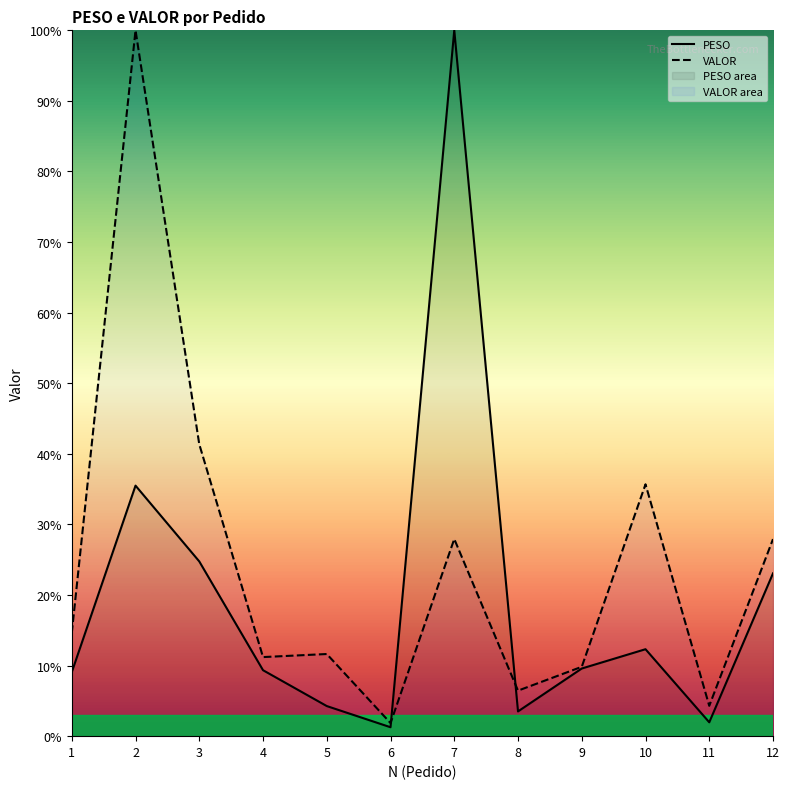

Which category has the lowest value across all series?

6